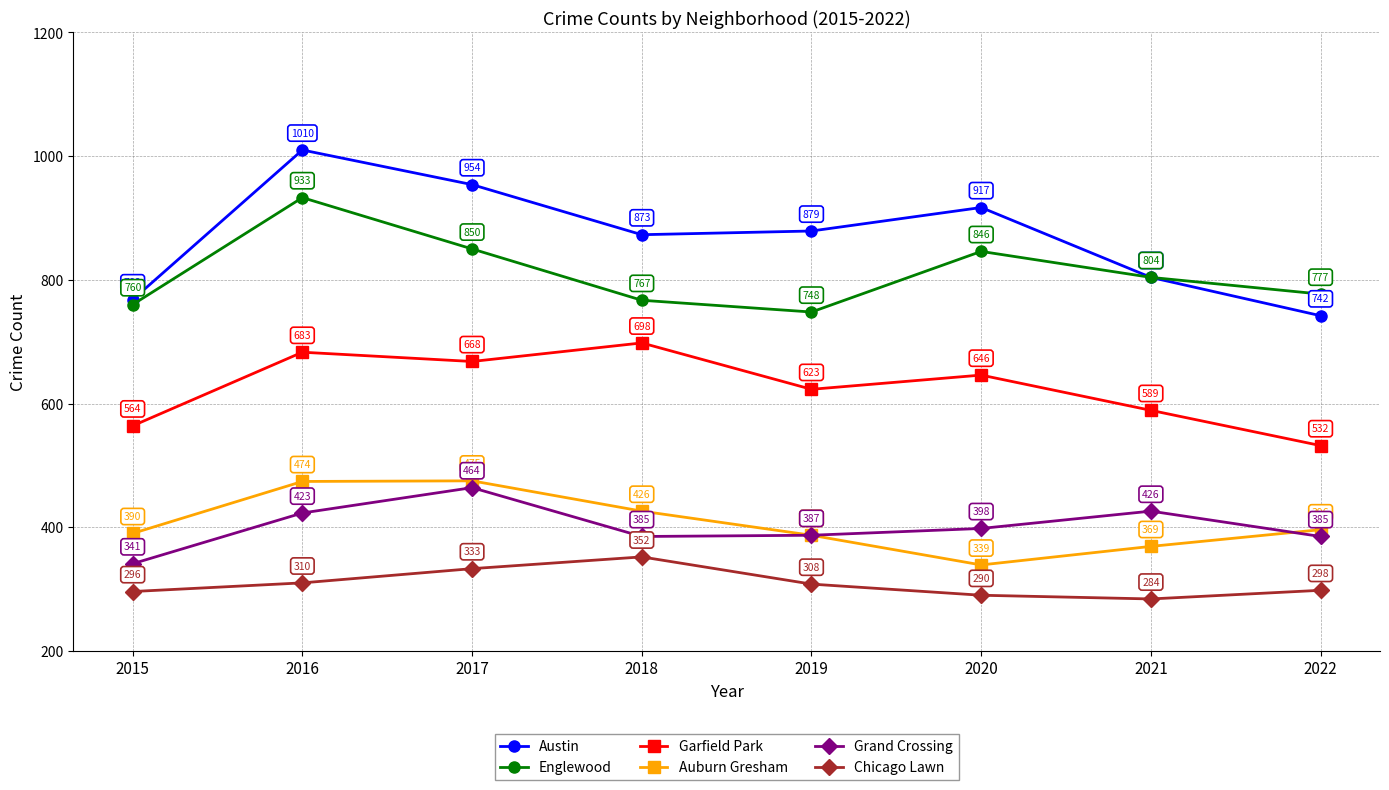

What is the sum of all Auburn Gresham values?

3256